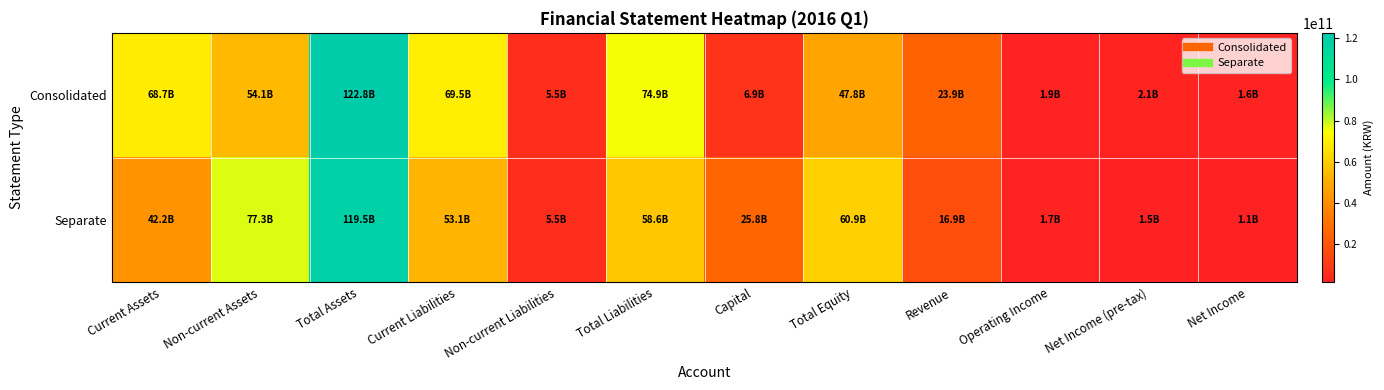

Which series has the largest total across all categories?

Consolidated